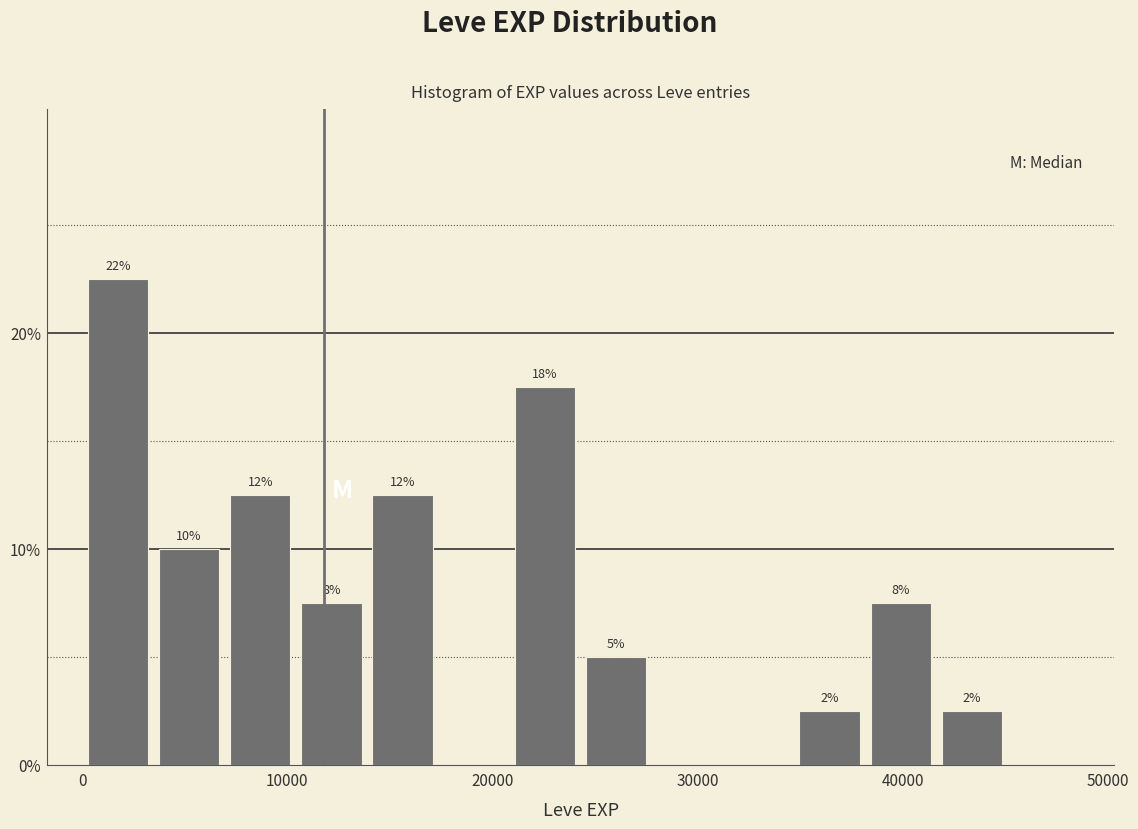

Read against the x-axis, roughly where is the centre of the tallest bar?

2000